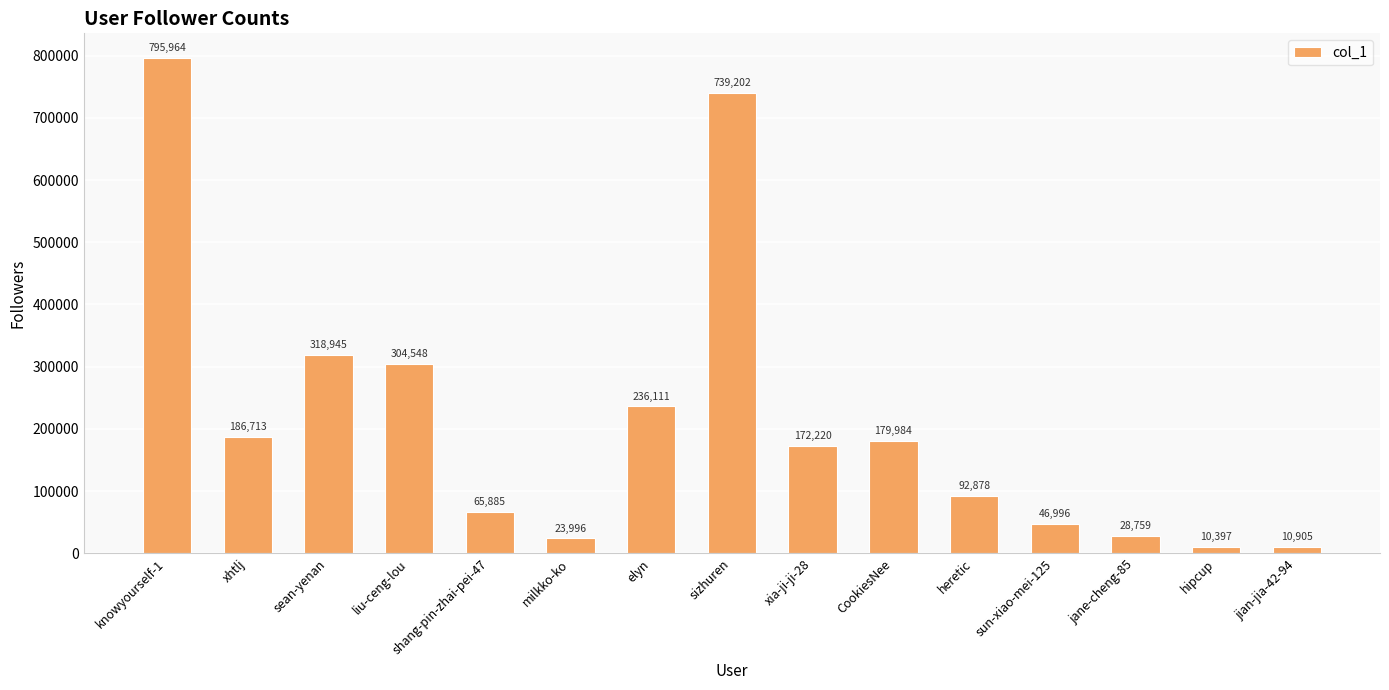

At which label is the value closest to 403180?

sean-yenan